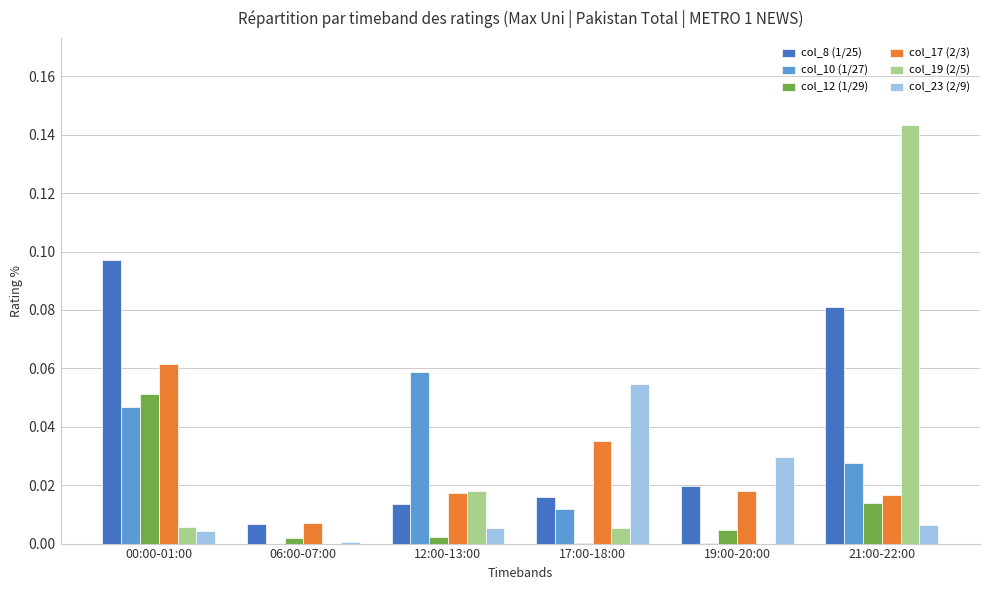

At which category is the sum across all series the highest?

21:00-22:00